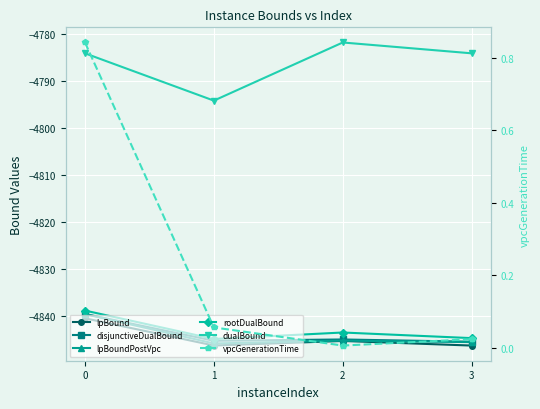

The value of lpBoundPostVpc at 3 is -4845.6. True or false?

True